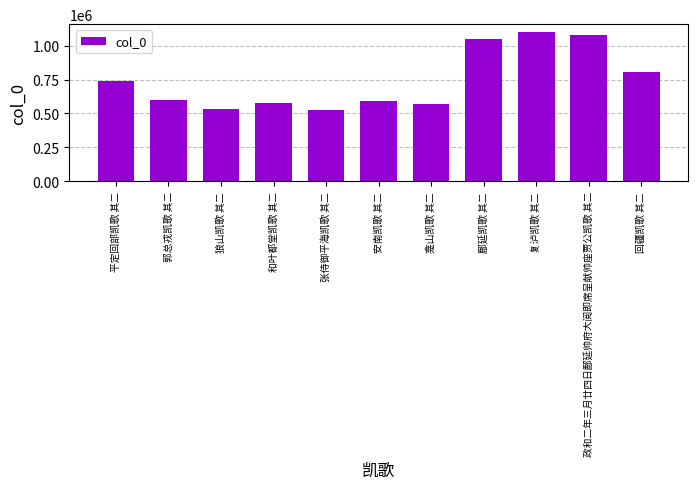

What is the value of the 8th bar from the left?

1046992